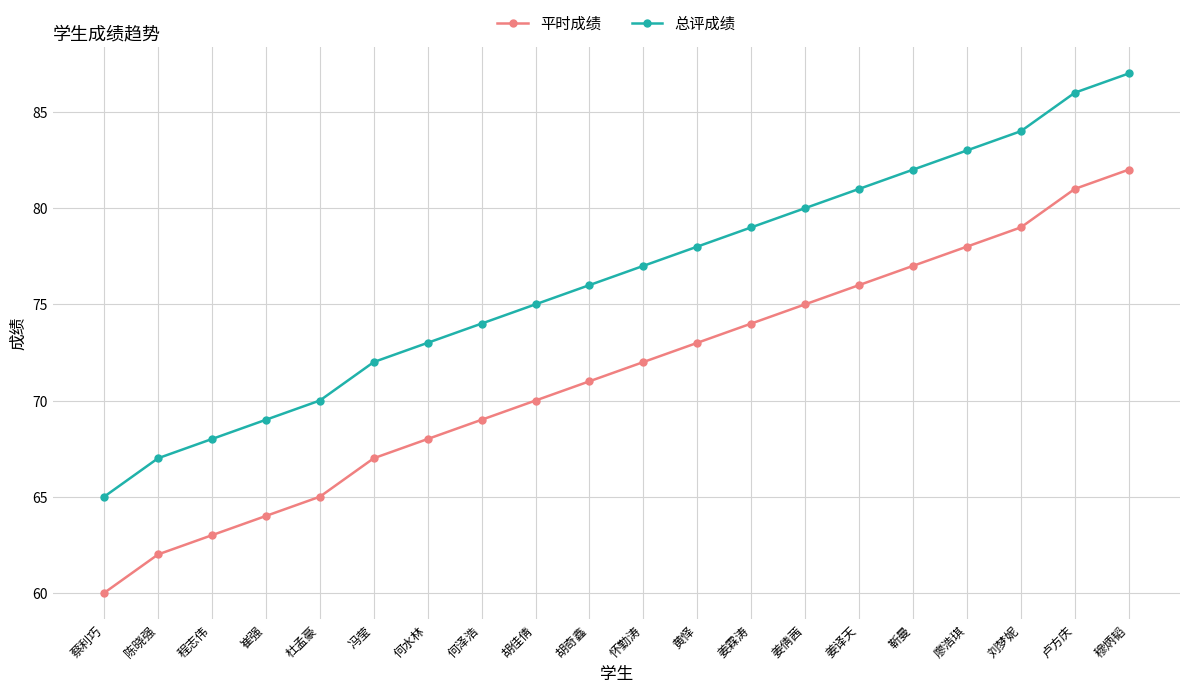

How many lines are shown in the chart?

2